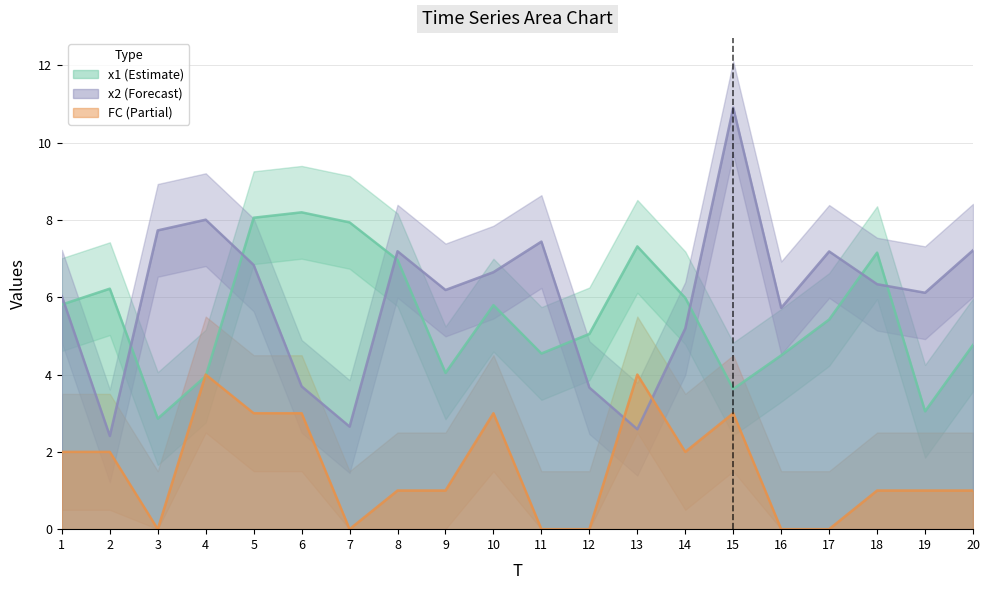

The FC series shows 5.0 at 6. True or false?

False